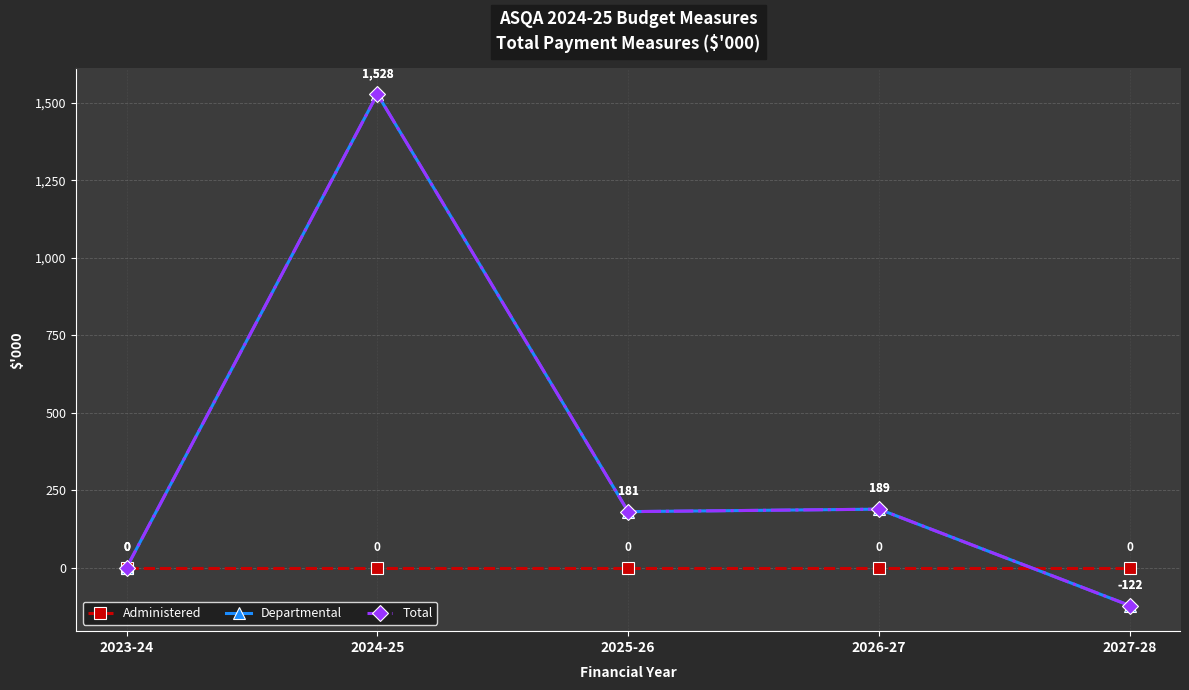

Does the chart have visible grid lines?

Yes